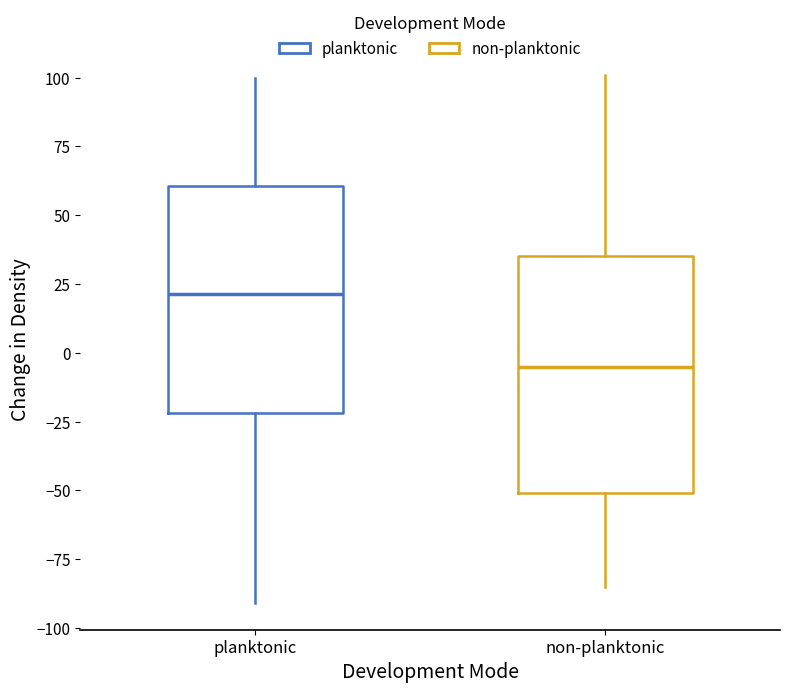

Which box has the highest median line?

planktonic